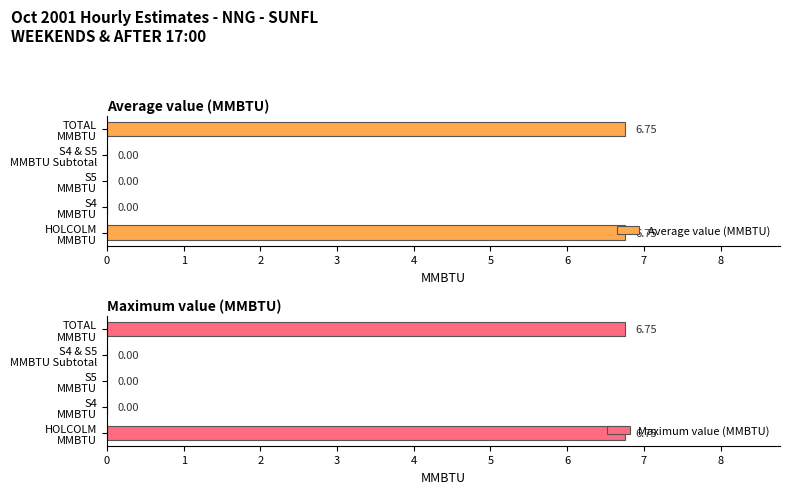

Count the Average value (MMBTU) values in the range 0 to 6.

3